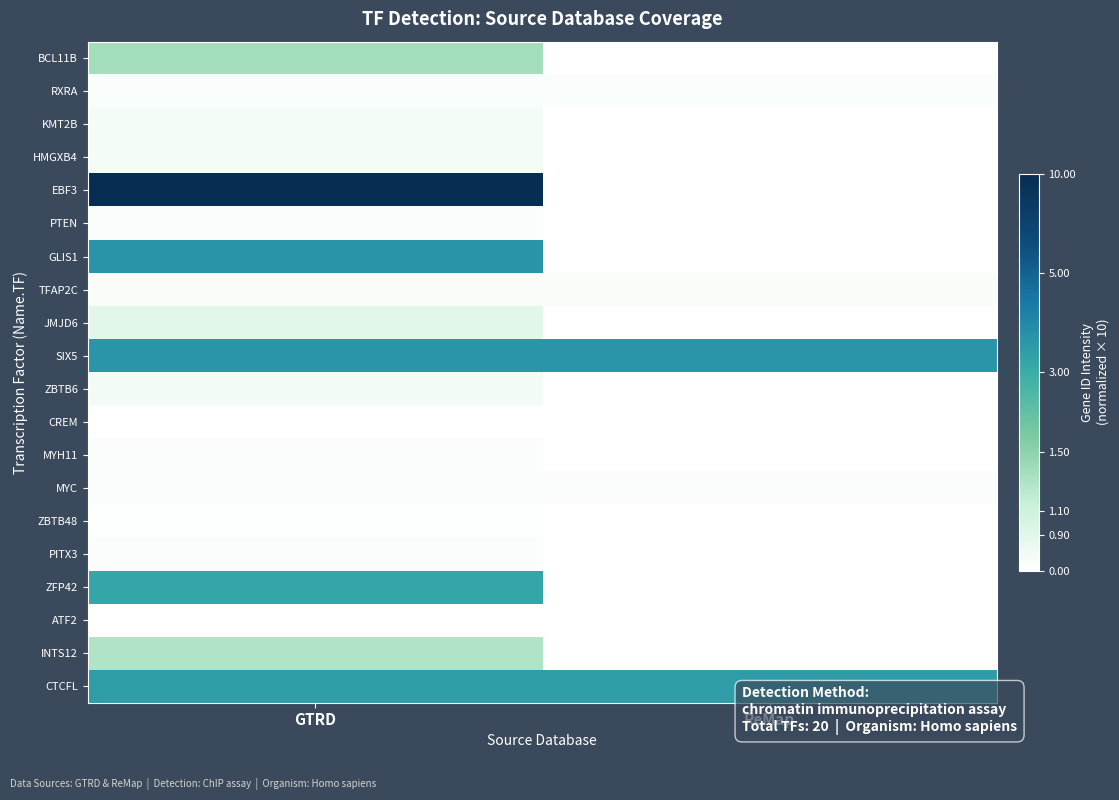

List the series in order of their peak value, highest first.

EBF3, GLIS1, SIX5, CTCFL, ZFP42, BCL11B, INTS12, JMJD6, ZBTB6, HMGXB4, KMT2B, TFAP2C, RXRA, PTEN, PITX3, MYH11, MYC, ZBTB48, CREM, ATF2